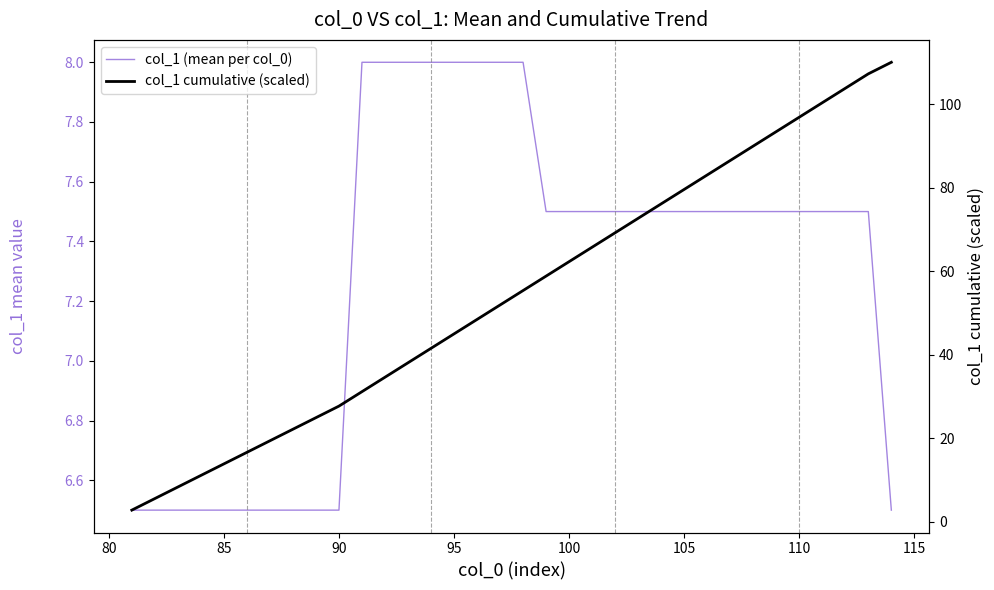

True or false: col_1 cumulative (scaled) has more than 2 interior local peaks.

False